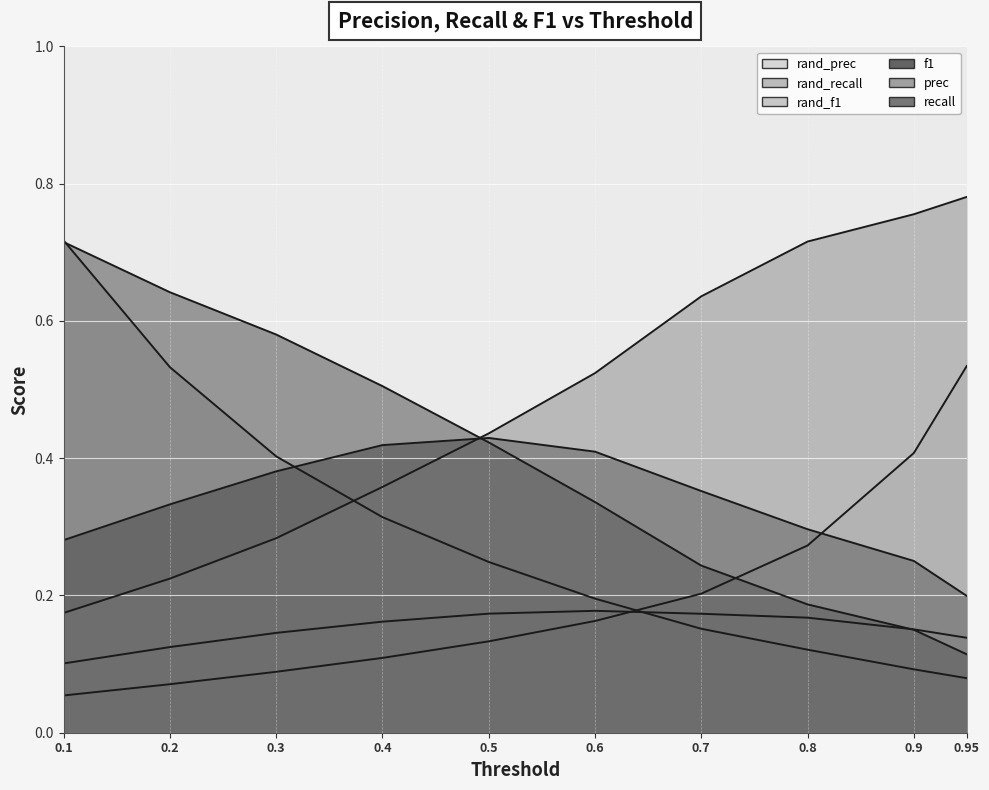

Which category has the lowest value in the rand_f1 series?

0.1